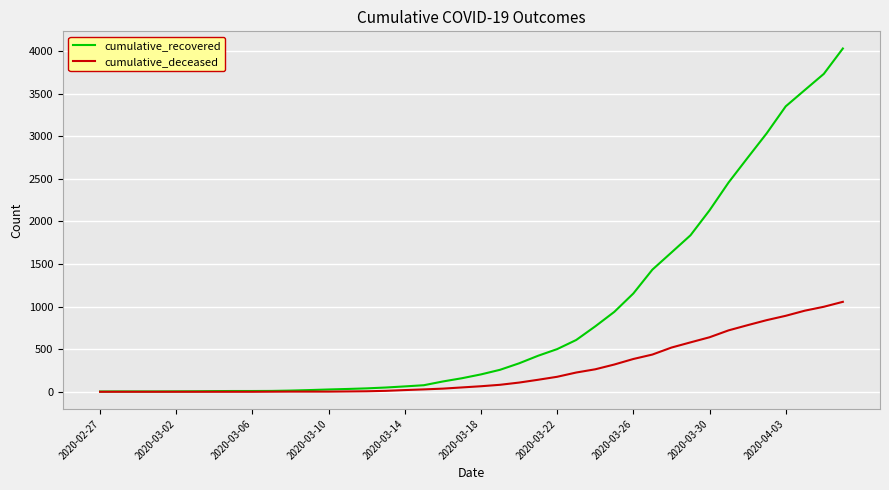

What is the highest value of the cumulative_deceased series?

1056